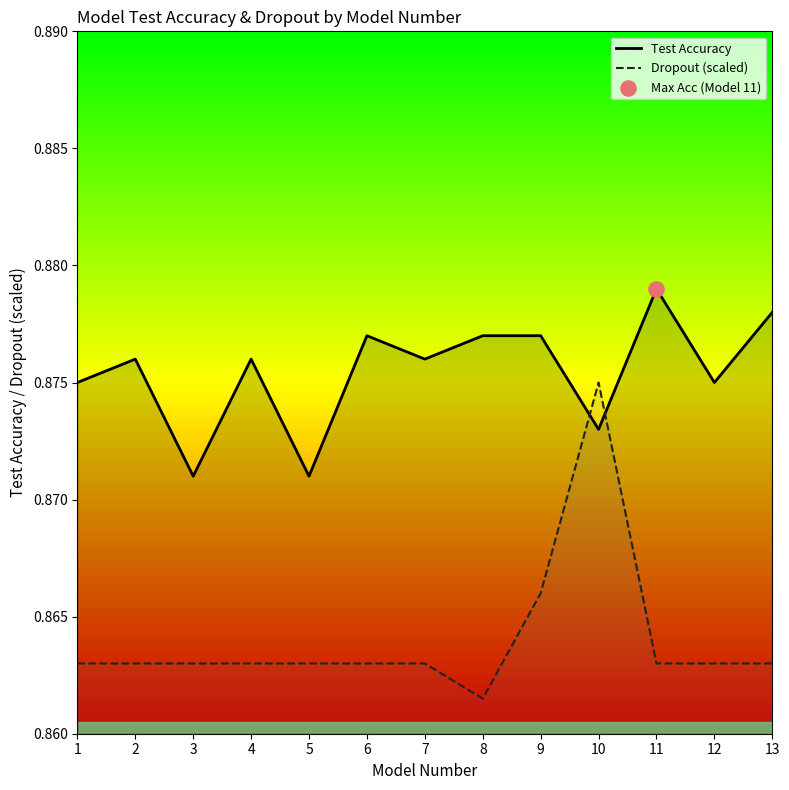

Which series reaches the minimum Y coordinate?

Dropout (scaled)